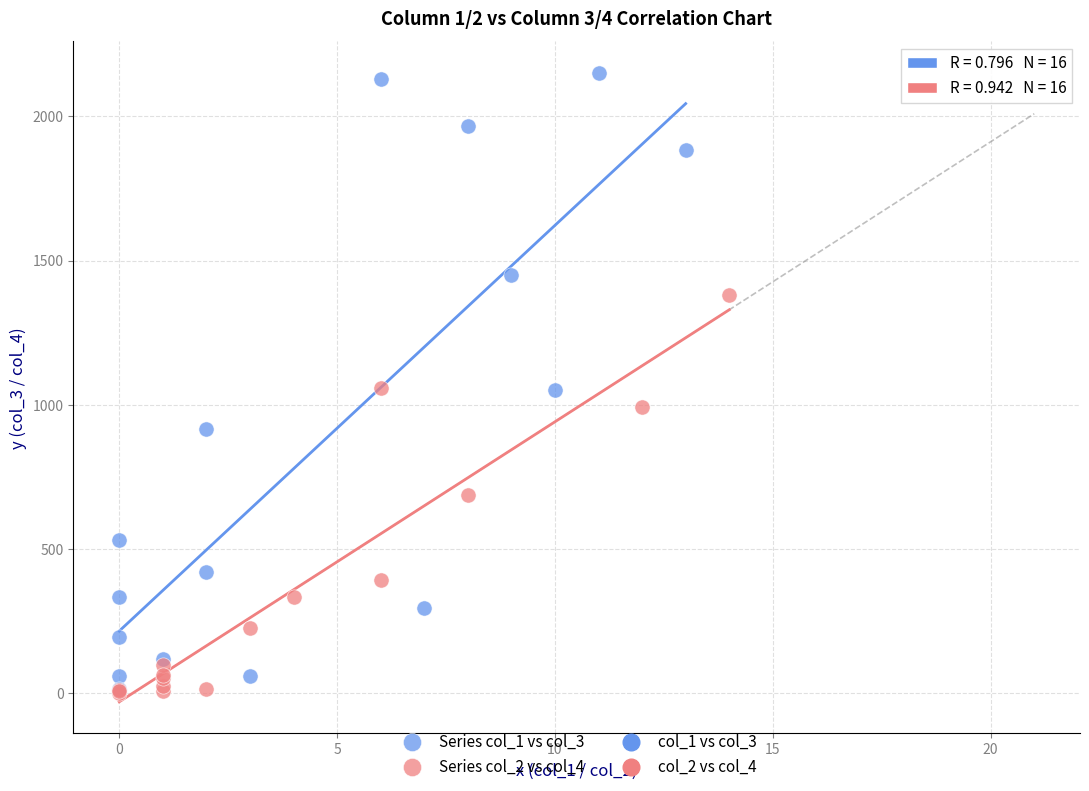

Which series contains the highest Y value?

Series col_1 vs col_3